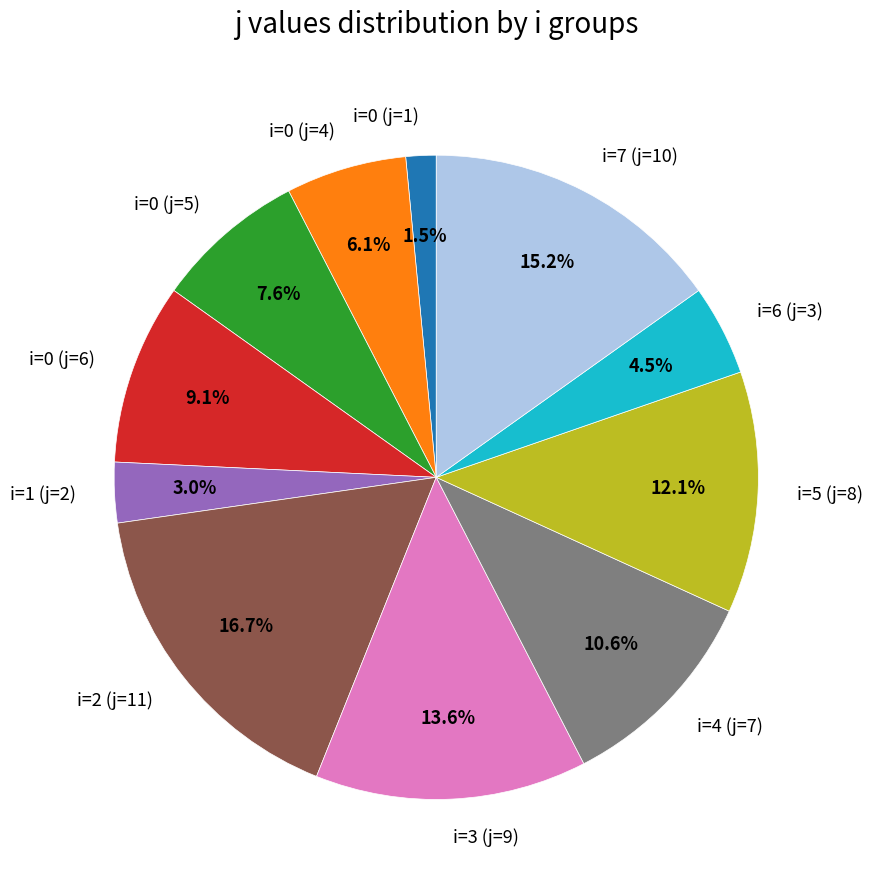

Which slice is the smallest?

i=0 (j=1)